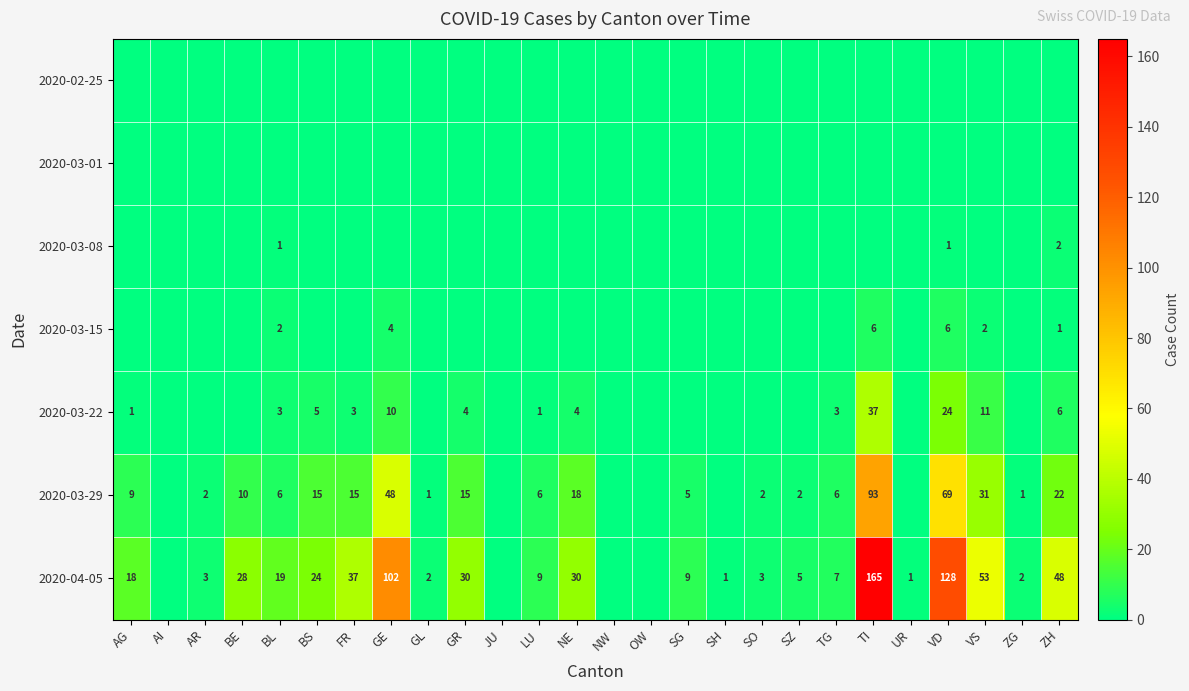

The 2020-04-05 series shows 102 at GE. True or false?

True